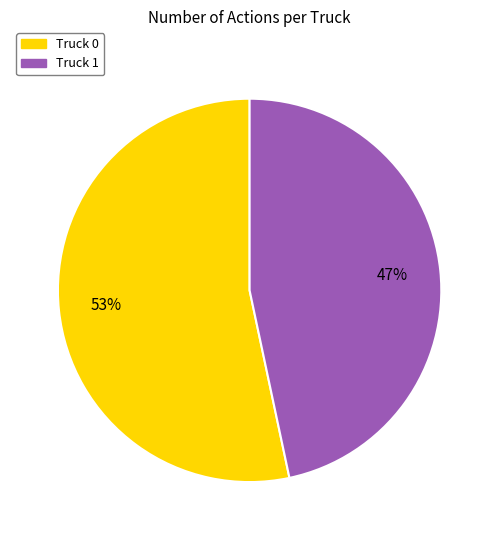

Is the sum of Truck 0 and Truck 1 greater than half?

Yes